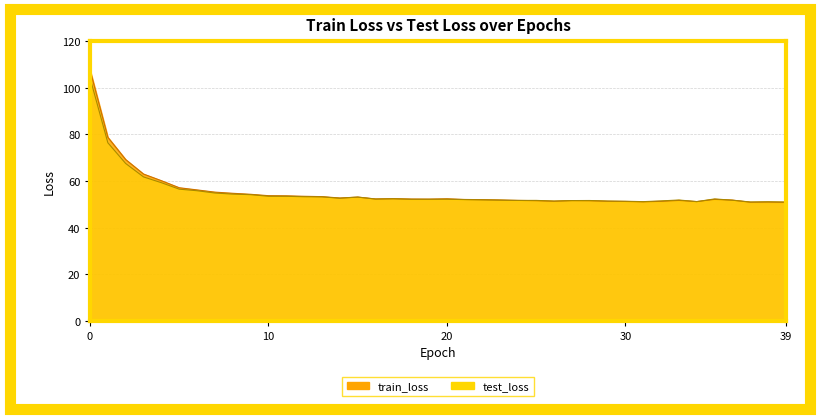

At how many categories does at least one series exceed 101?

1